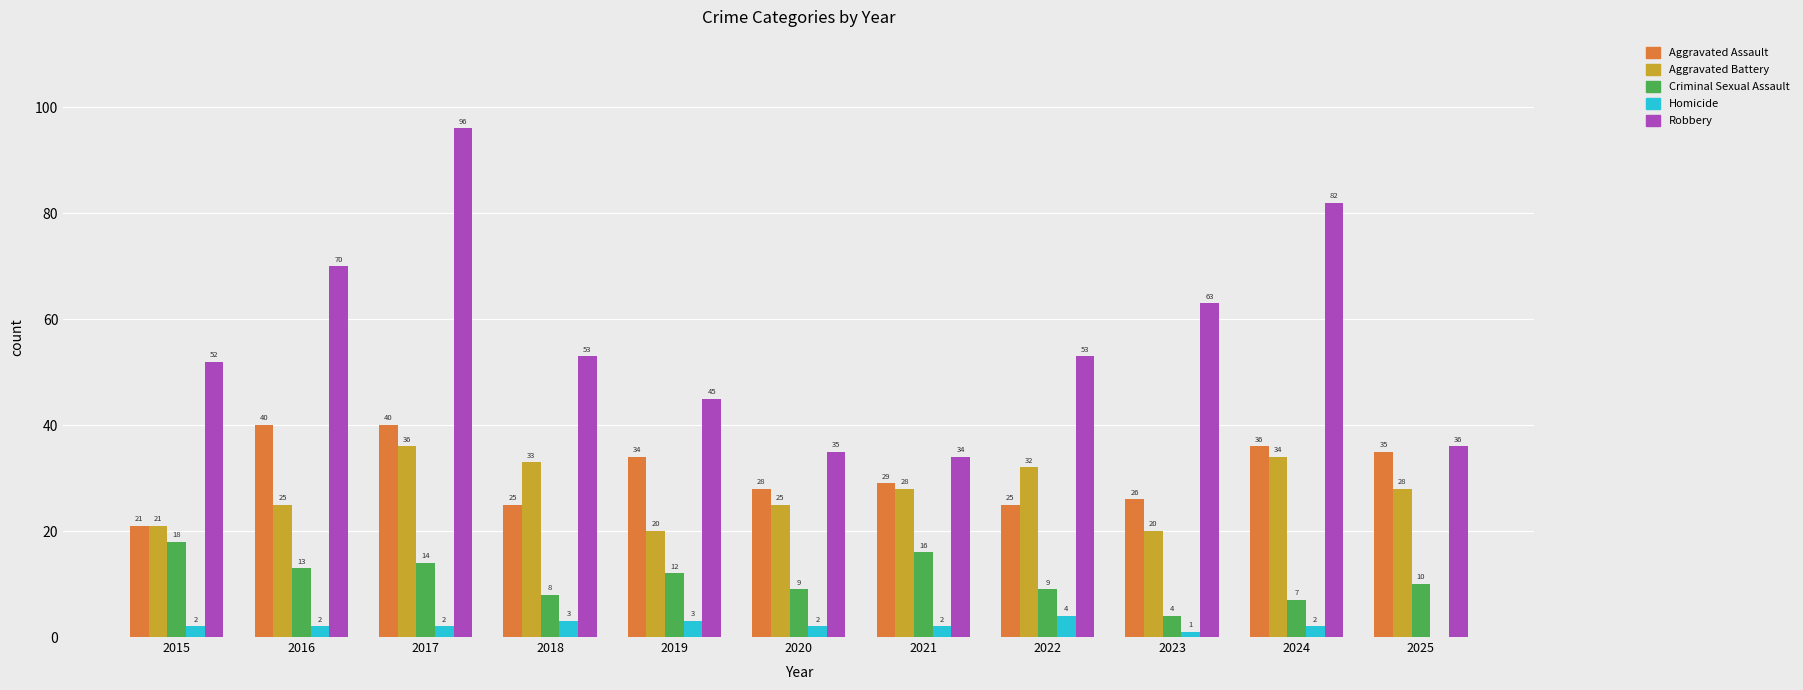

How many groups of bars are there?

11